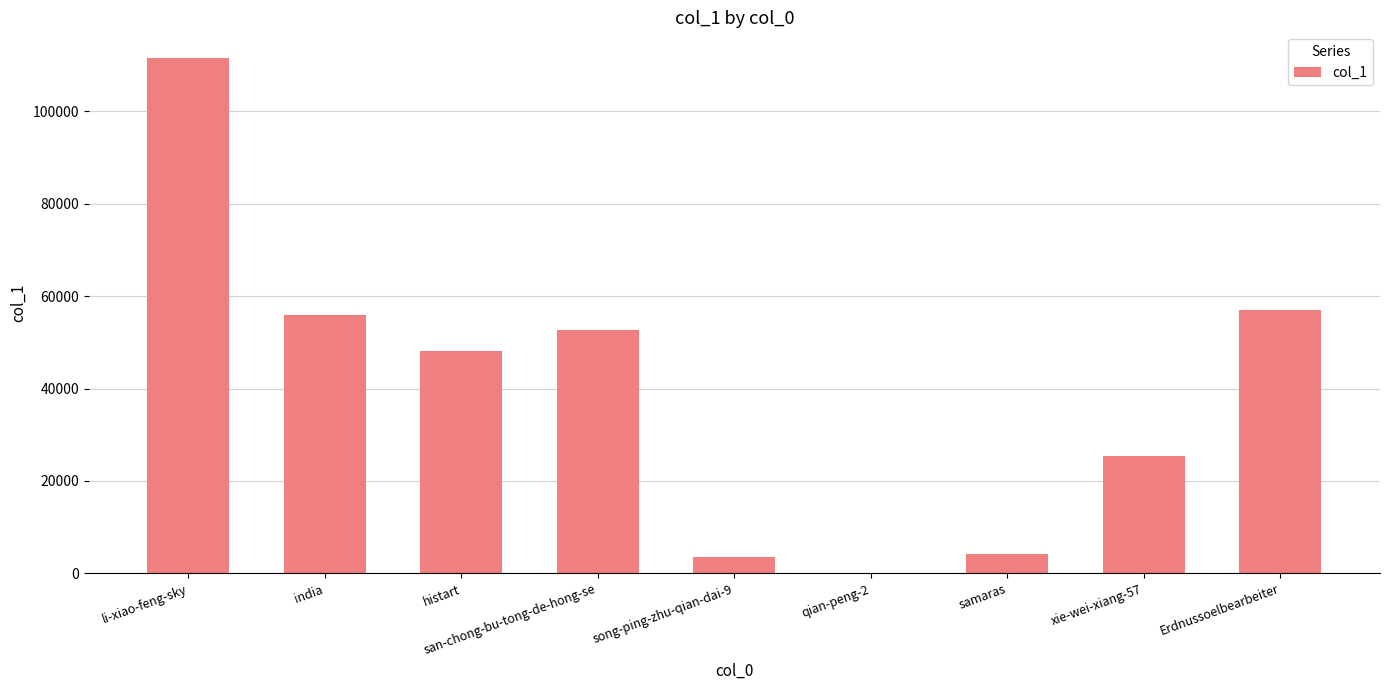

How many data points does each series have?

9